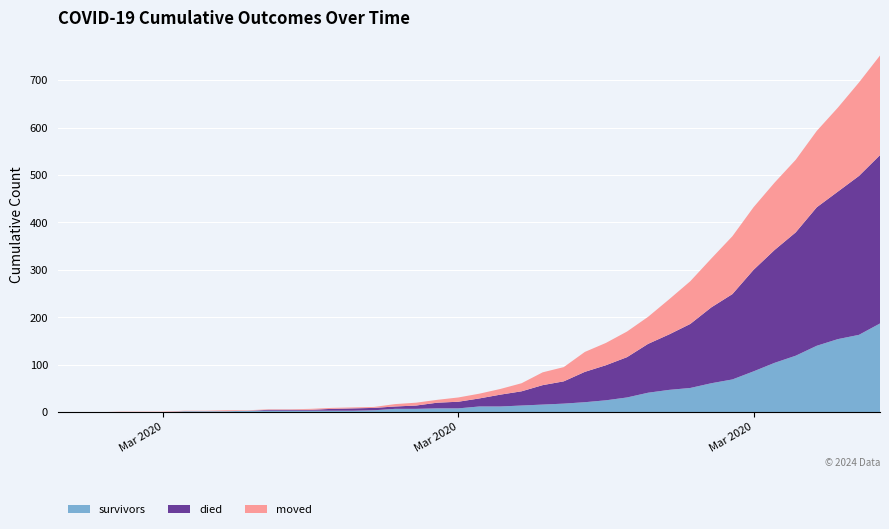

Reading right to left, list all the values displayed in this chart.

survivors: 187	163	154	140	119	104	86	69	61	51	47	41	31	25	21	18	16	14	12	12	8	8	7	7	4	3	3	3	3	3	3	2	2	2	0	0	0	0	0	0
died: 355	335	311	292	260	238	214	180	160	135	117	103	85	74	64	47	41	30	25	17	14	12	7	5	5	5	4	2	2	2	0	0	0	0	0	0	0	0	0	0
moved: 210	197	177	161	153	142	132	122	103	90	74	57	54	47	42	30	27	17	12	10	9	6	6	5	2	2	2	2	1	1	1	2	1	1	1	1	1	0	0	0